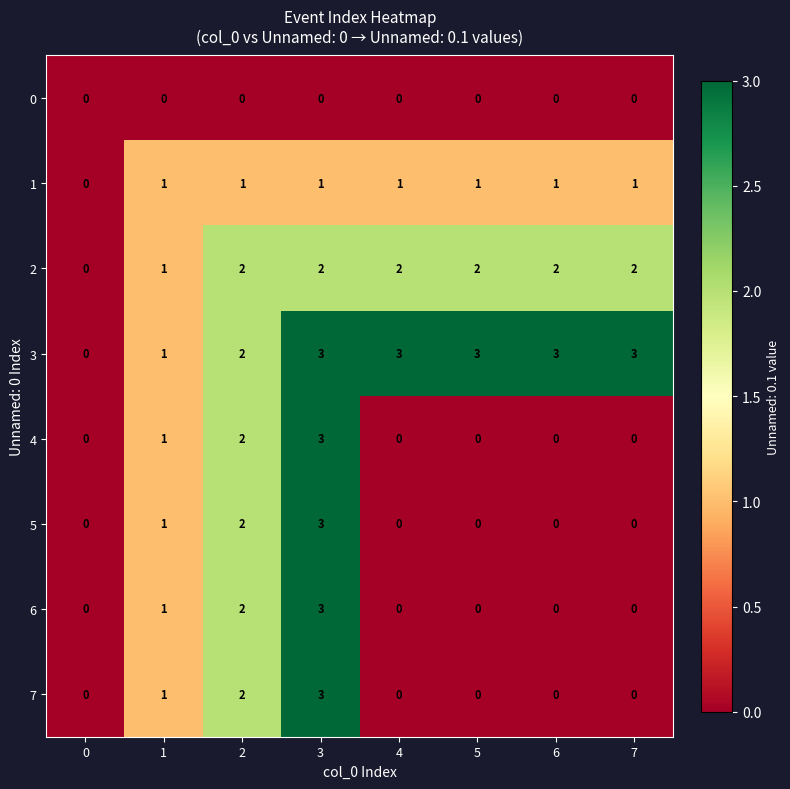

True or false: 2 has a value of 2 at 3.

True